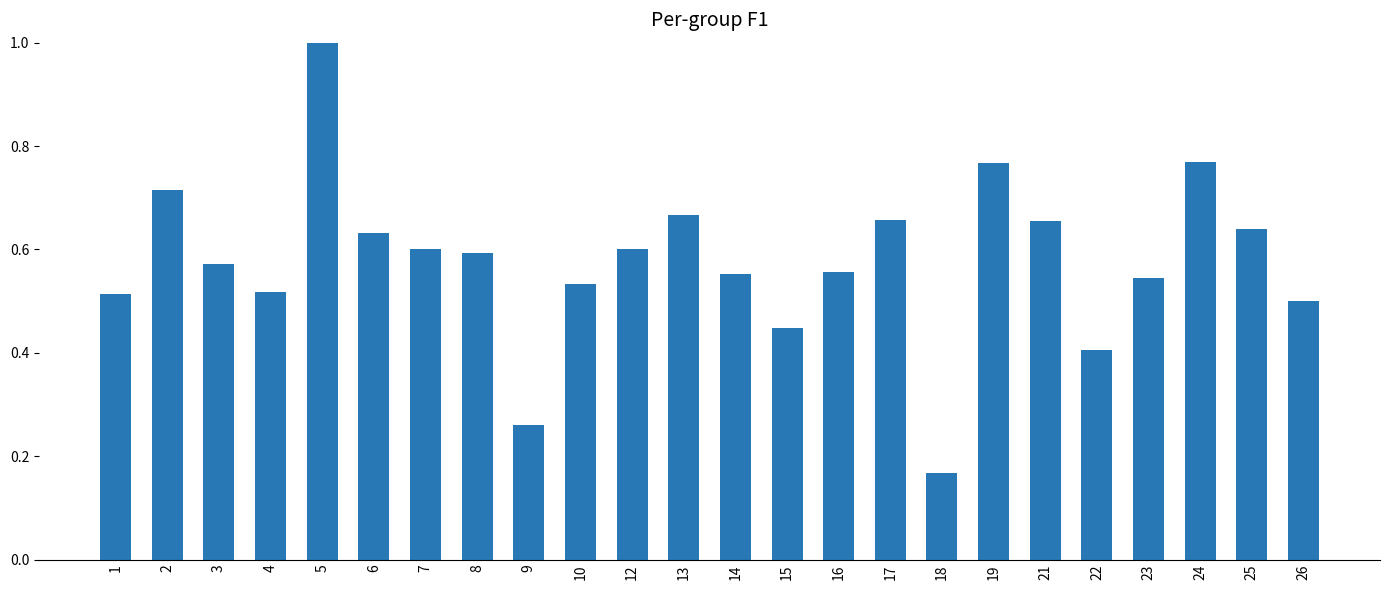

At which category does the chart reach its minimum across all series?

18